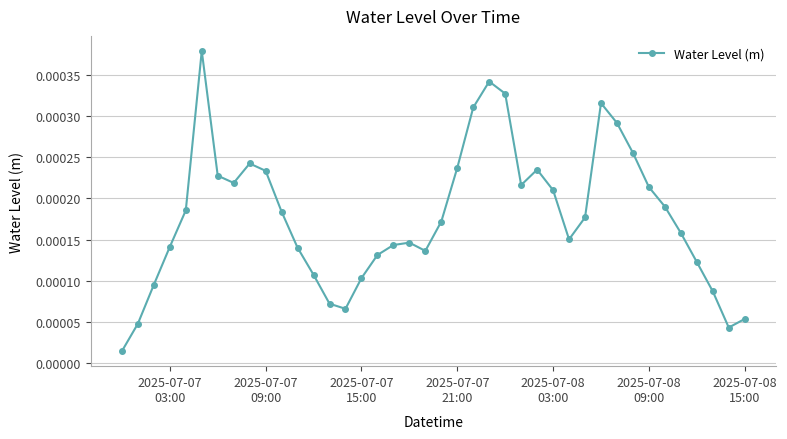

How many points are higher than both their immediate neighbors (excluding endpoints)?

6